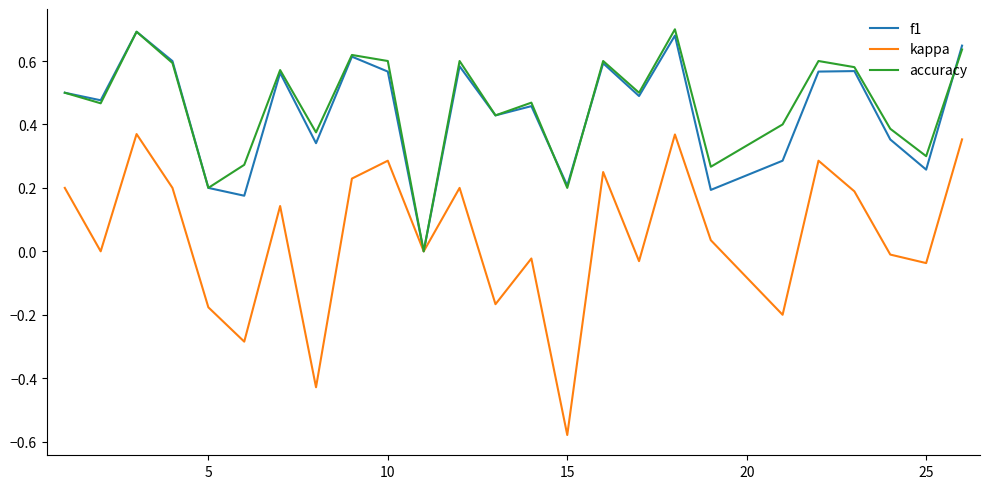

Which series has the widest spread of values?

kappa